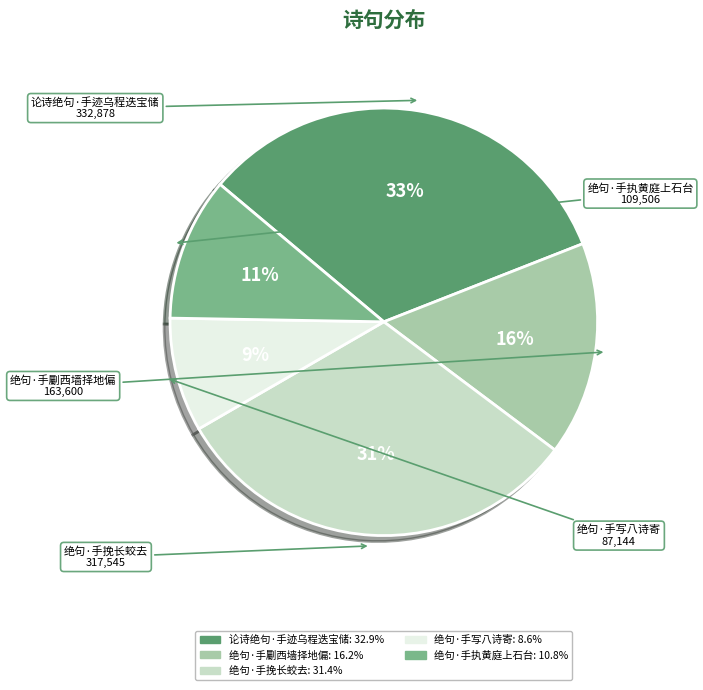

Rank the categories by value from highest to lowest.

论诗绝句·手迹乌程迭宝储, 绝句·手挽长蛟去, 绝句·手劚西墙择地偏, 绝句·手执黄庭上石台, 绝句·手写八诗寄